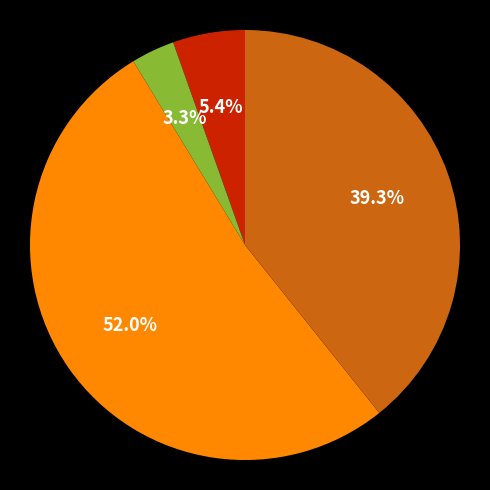

Is there a majority slice in this chart?

Yes